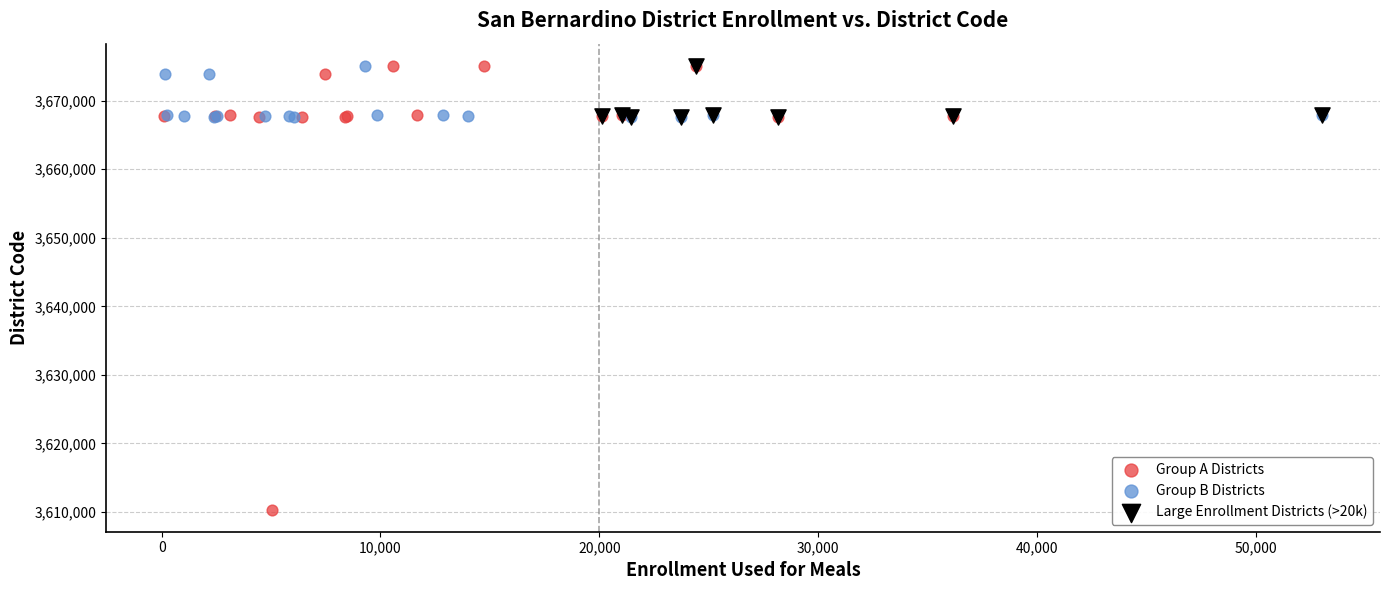

Which series reaches the minimum Y coordinate?

Group A Districts